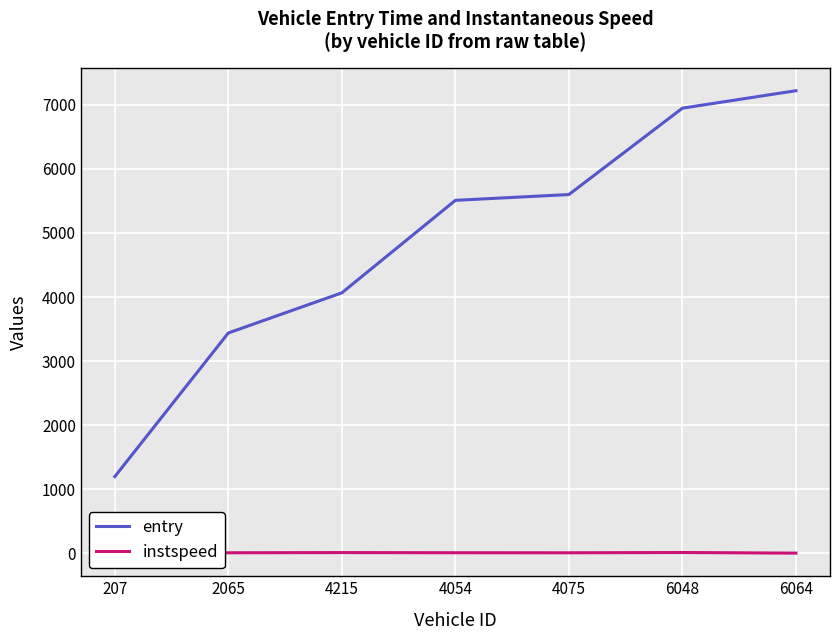

What is the highest value of the instspeed series?

14.6